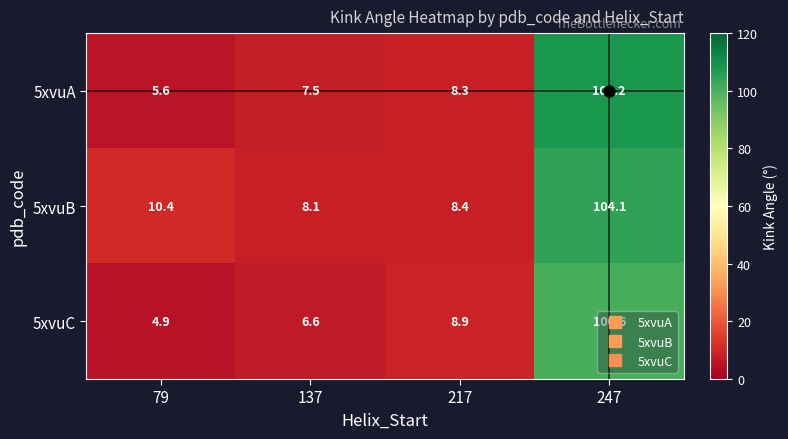

At which label does 5xvuA first exceed 8?

217